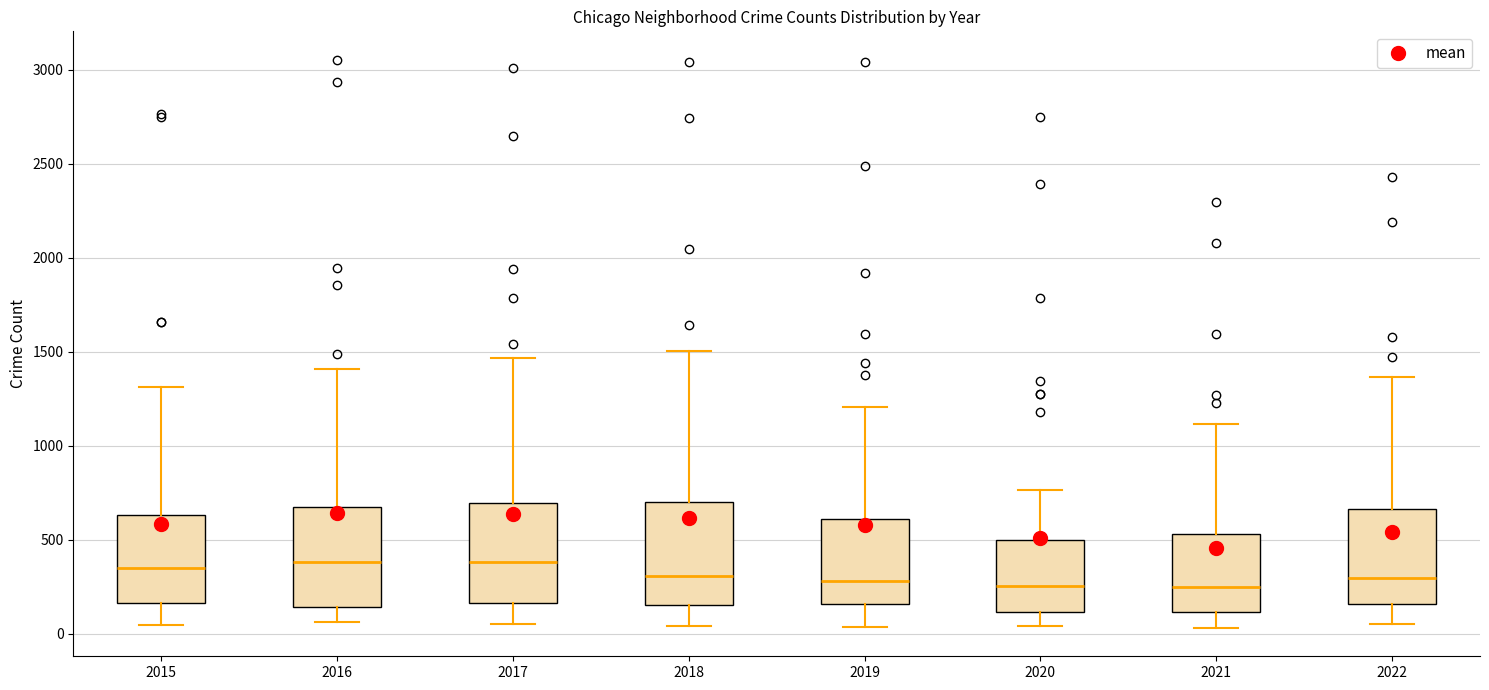

Reading left to right, transcribe this box plot: for each box, give where its median line is, the range the box spans, and where its two whiskers end, as read against the y-axis. The values are not printed on the chart, so give them approximately, as read against the axis.

2015: median 350, box 150 to 650, whiskers 50 to 1300
2016: median 400, box 150 to 650, whiskers 50 to 1400
2017: median 400, box 150 to 700, whiskers 50 to 1450
2018: median 300, box 150 to 700, whiskers 50 to 1500
2019: median 300, box 150 to 600, whiskers 50 to 1200
2020: median 250, box 100 to 500, whiskers 50 to 750
2021: median 250, box 100 to 550, whiskers 50 to 1100
2022: median 300, box 150 to 650, whiskers 50 to 1350